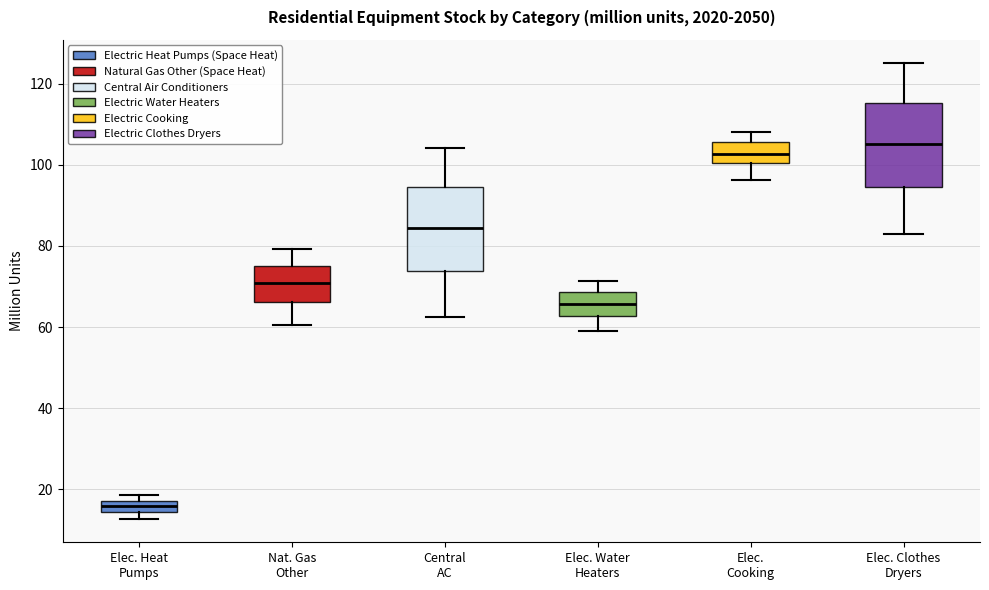

Where does the upper whisker of the box for Elec. Water Heaters end on the y-axis? The values are not printed on the chart, so give them approximately, as read against the axis.

72